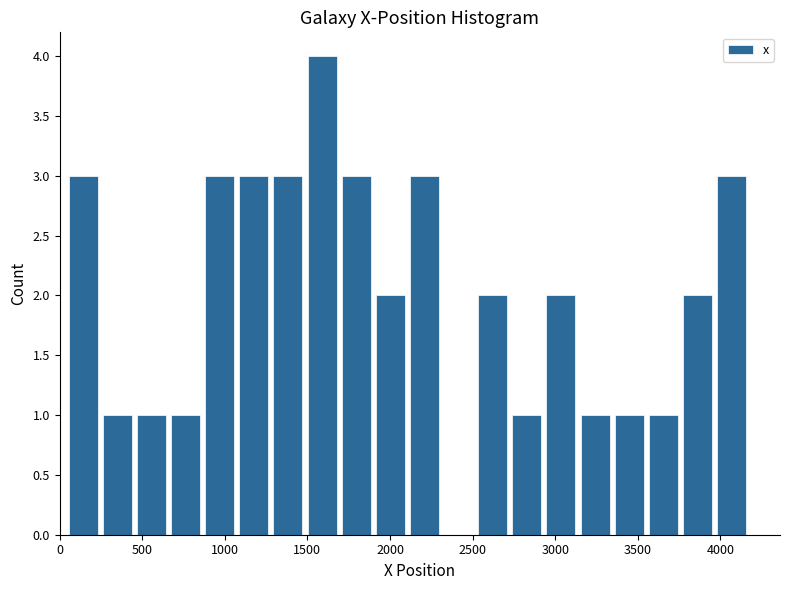

Reading left to right, transcribe this chart: for each bar, give the range it covers on the x-axis and its height. Neither the bar edges nor the heights are printed on the chart, so give them approximately, as read against the axes.

50 to 250: 3
250 to 450: 1
450 to 650: 1
650 to 850: 1
850 to 1050: 3
1050 to 1300: 3
1300 to 1500: 3
1500 to 1700: 4
1700 to 1900: 3
1900 to 2100: 2
2100 to 2300: 3
2300 to 2500: 0
2500 to 2750: 2
2750 to 2950: 1
2950 to 3150: 2
3150 to 3350: 1
3350 to 3550: 1
3550 to 3750: 1
3750 to 3950: 2
3950 to 4150: 3